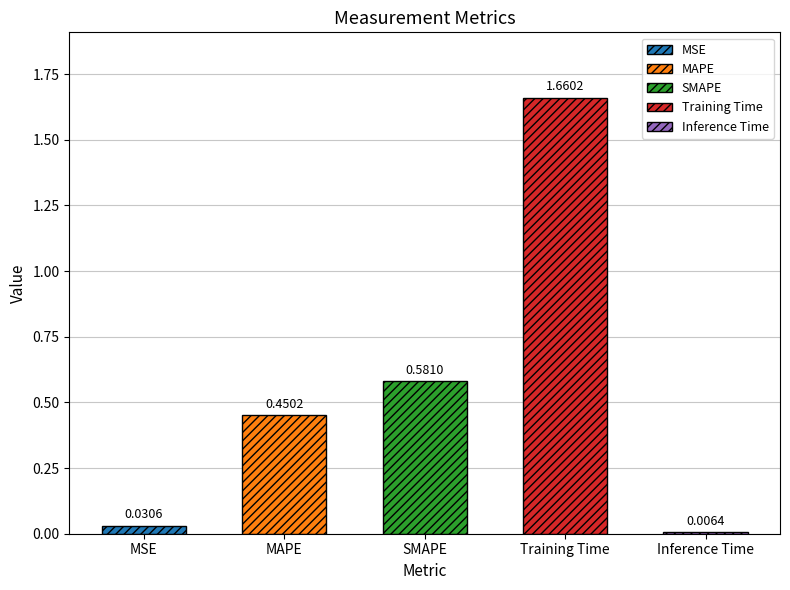

Count the number of categories in the chart.

5